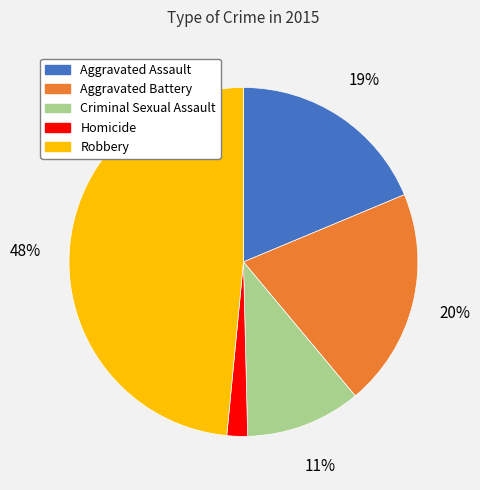

Does any single category account for the majority?

No